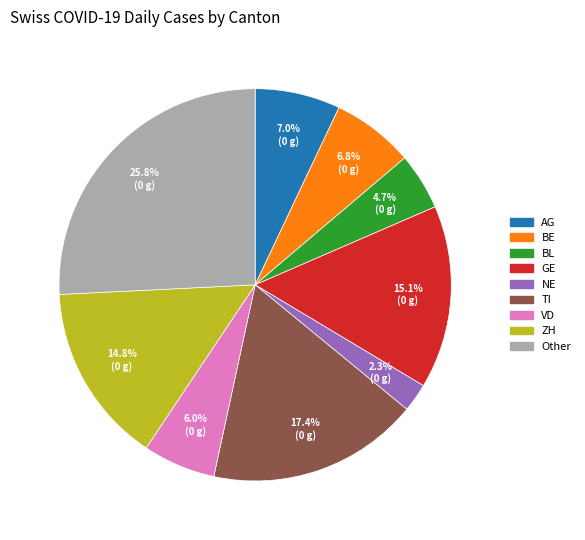

Is there a majority slice in this chart?

No